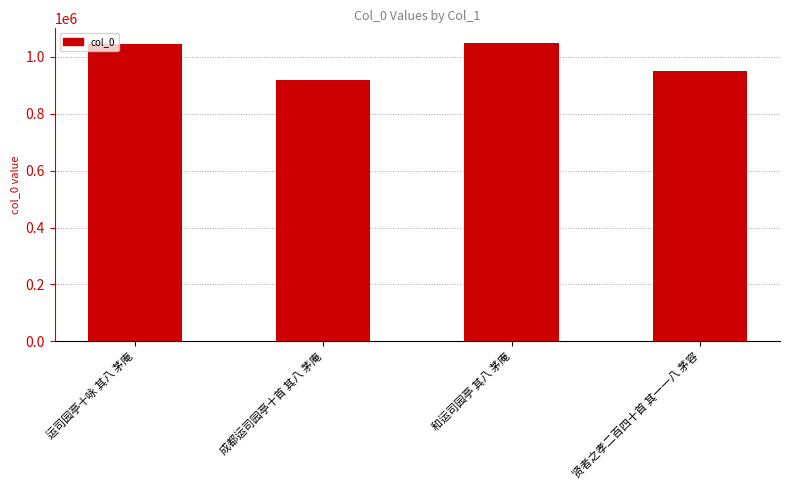

What is the change in value from 成都运司园亭十首 其八 茅庵 to 和运司园亭 其八 茅庵?

+130910